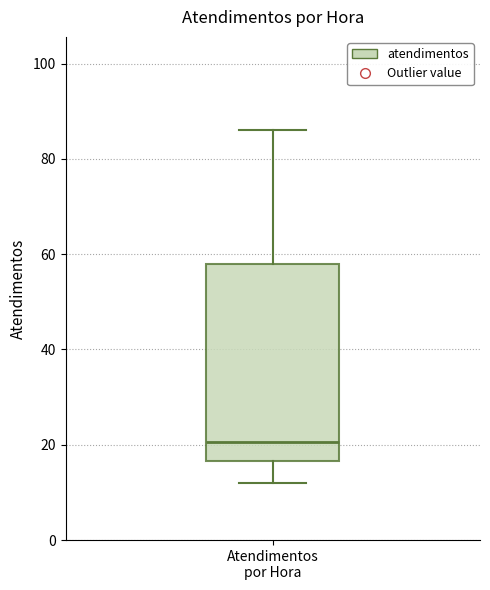

Where is the upper edge of the box for Atendimentos por Hora on the y-axis? The values are not printed on the chart, so give them approximately, as read against the axis.

58